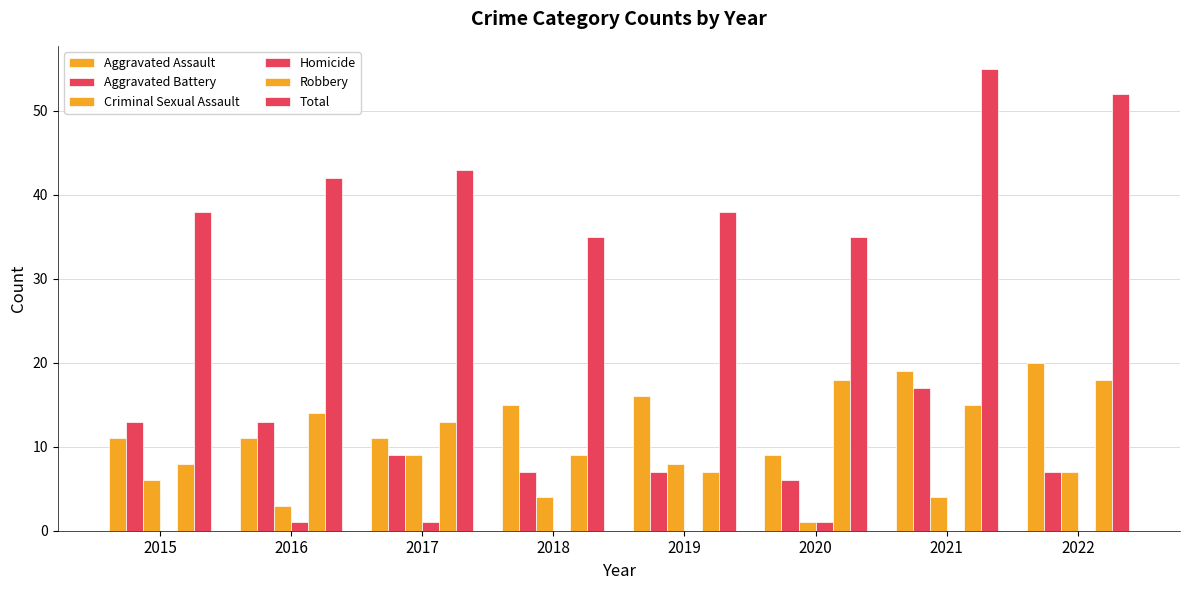

How many categories are shown in the chart?

8